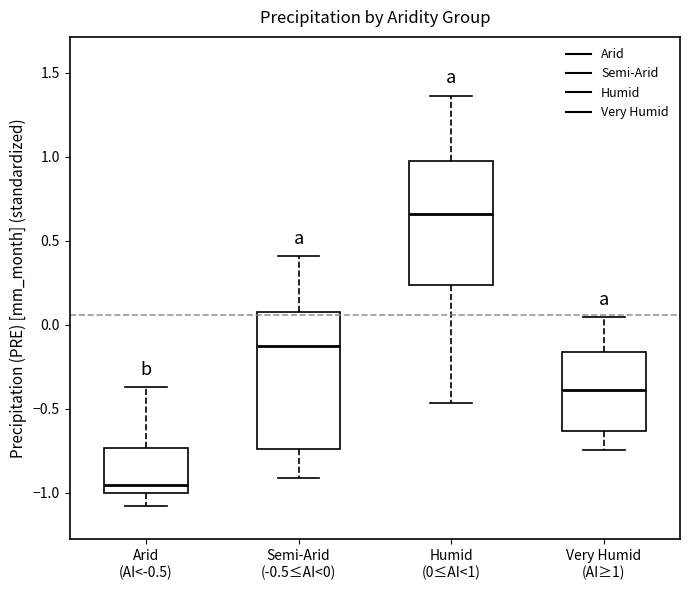

Reading left to right, read every box against the y-axis: the position of its median line, the range the box covers, and the ends of its whiskers. The values are not printed on the chart, so give them approximately, as read against the axis.

Arid (AI<-0.5): median -0.95, box -1.00 to -0.75, whiskers -1.10 to -0.35
Semi-Arid (-0.5≤AI<0): median -0.15, box -0.75 to 0.10, whiskers -0.90 to 0.40
Humid (0≤AI<1): median 0.65, box 0.25 to 1.00, whiskers -0.45 to 1.35
Very Humid (AI≥1): median -0.40, box -0.65 to -0.15, whiskers -0.75 to 0.05